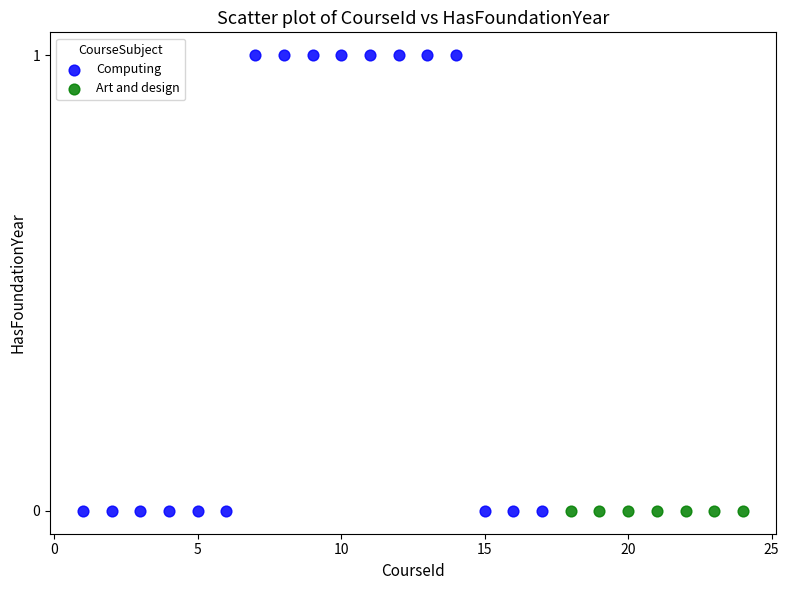

Which series reaches the maximum Y coordinate?

Computing